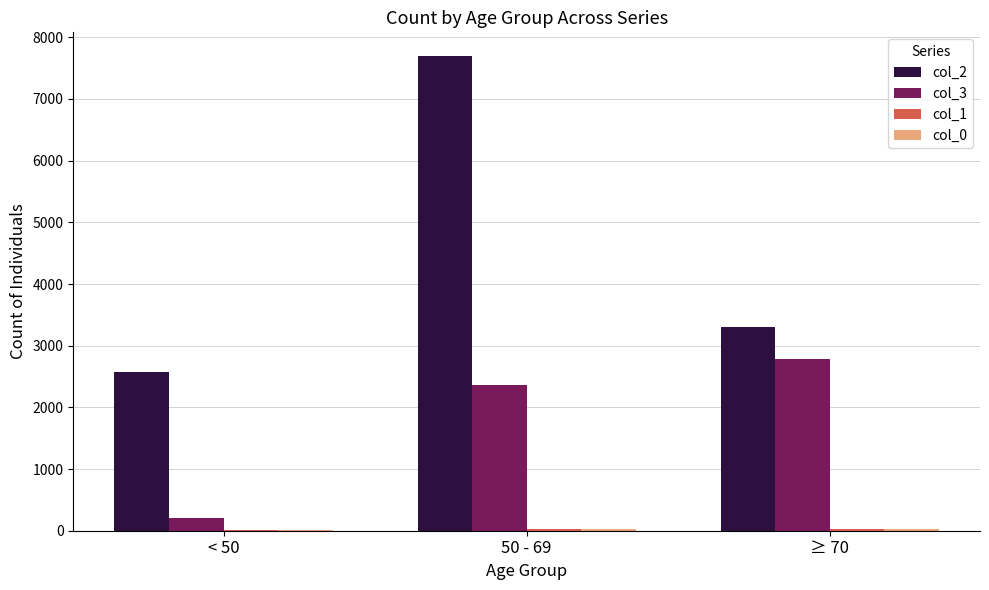

Which category has the highest value across all series?

50 - 69